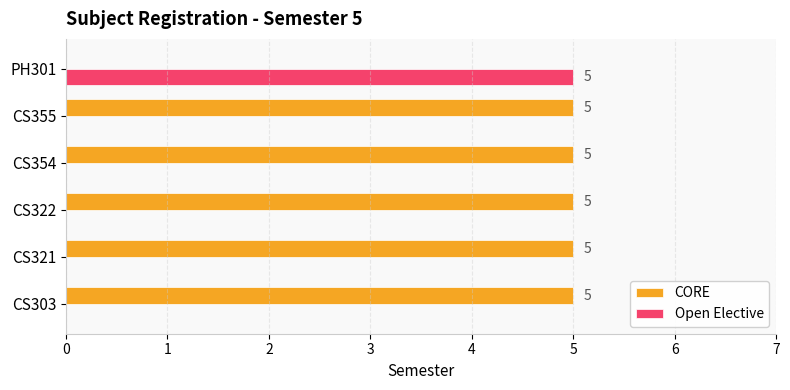

What is the maximum value shown in the chart?

5